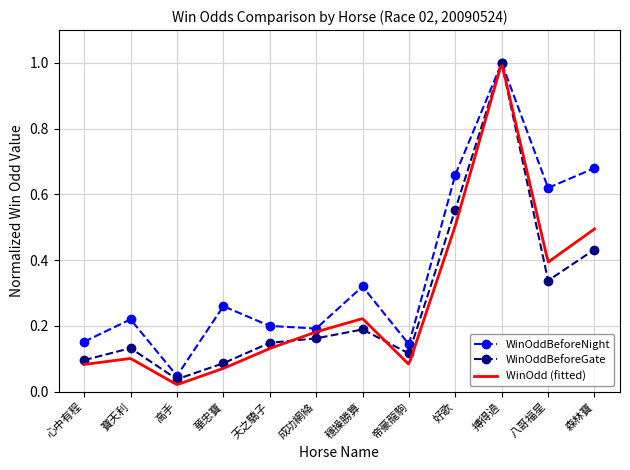

True or false: WinOddBeforeNight has more than 2 points higher than both neighbors.

True